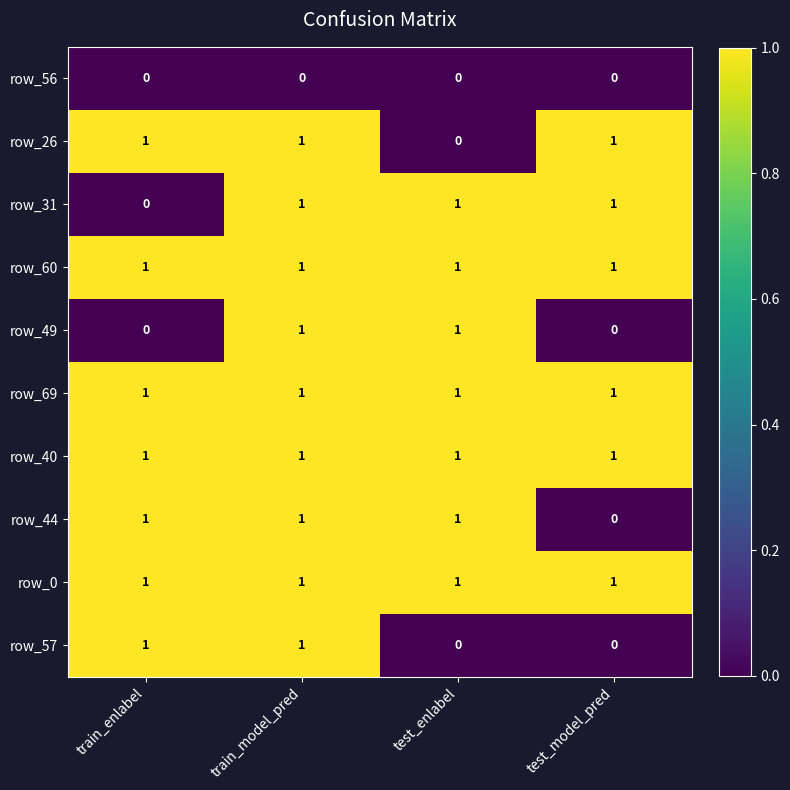

The row_60 series shows 1 at train_enlabel. True or false?

True